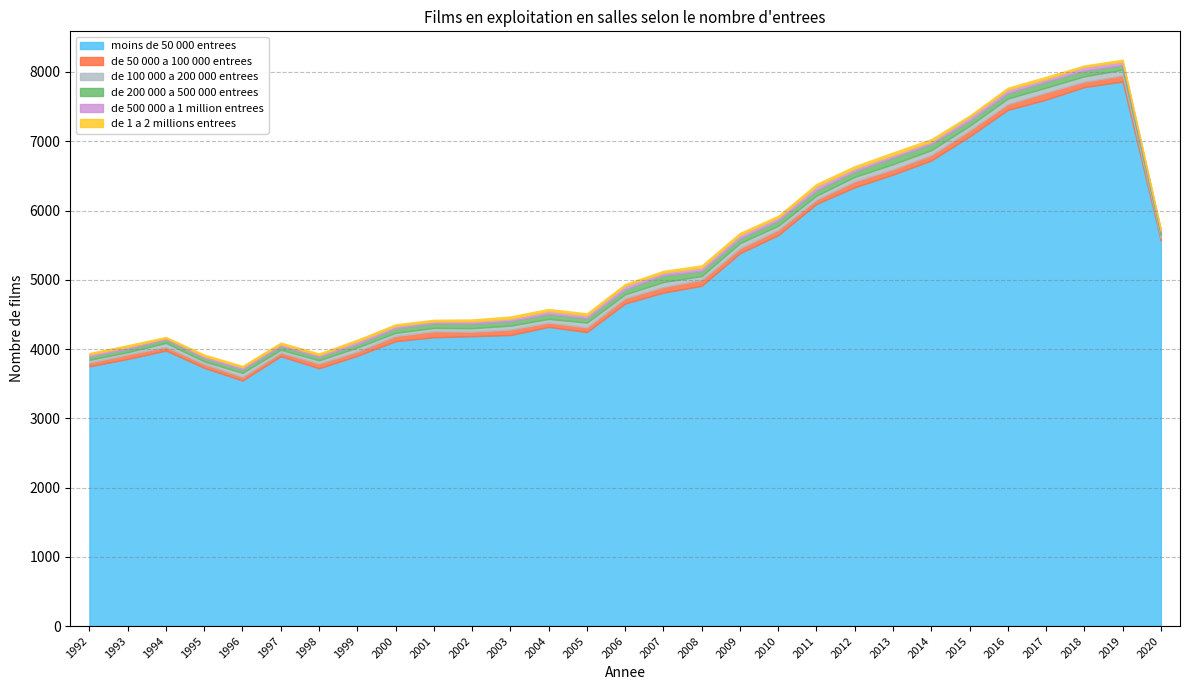

At how many categories does at least one series exceed 6961?

5